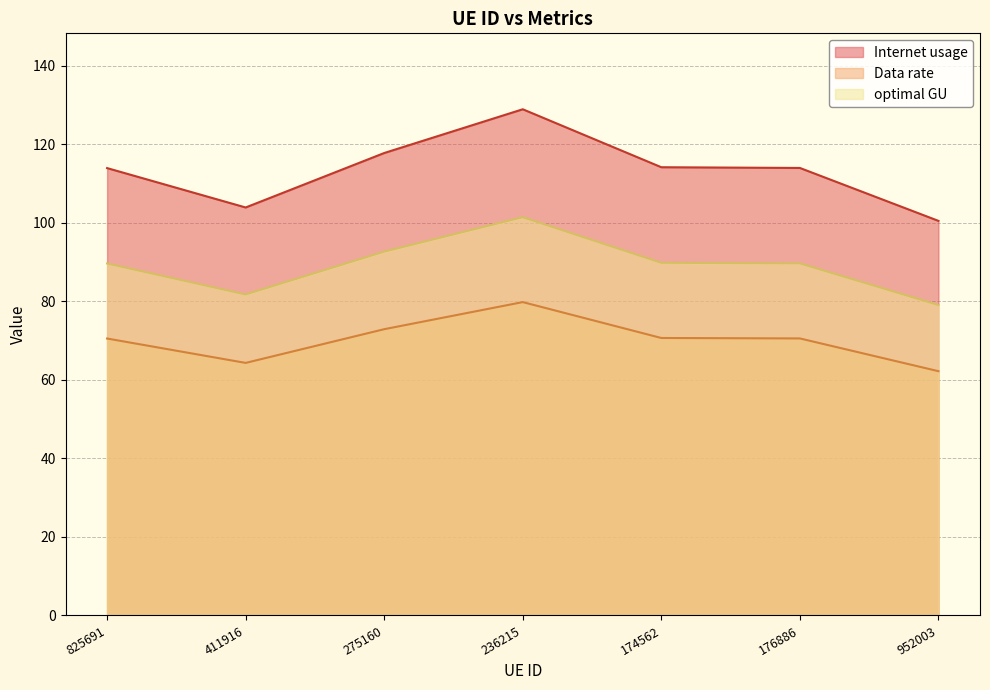

The value of optimal GU at 275160 is 25.7. True or false?

False